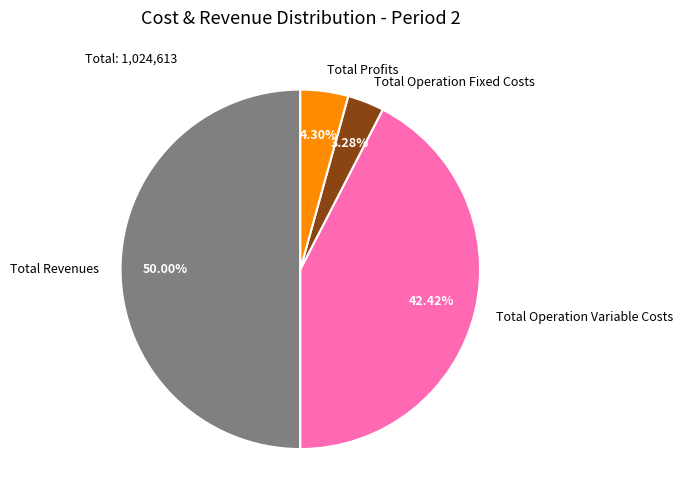

How many segments does this pie chart have?

4